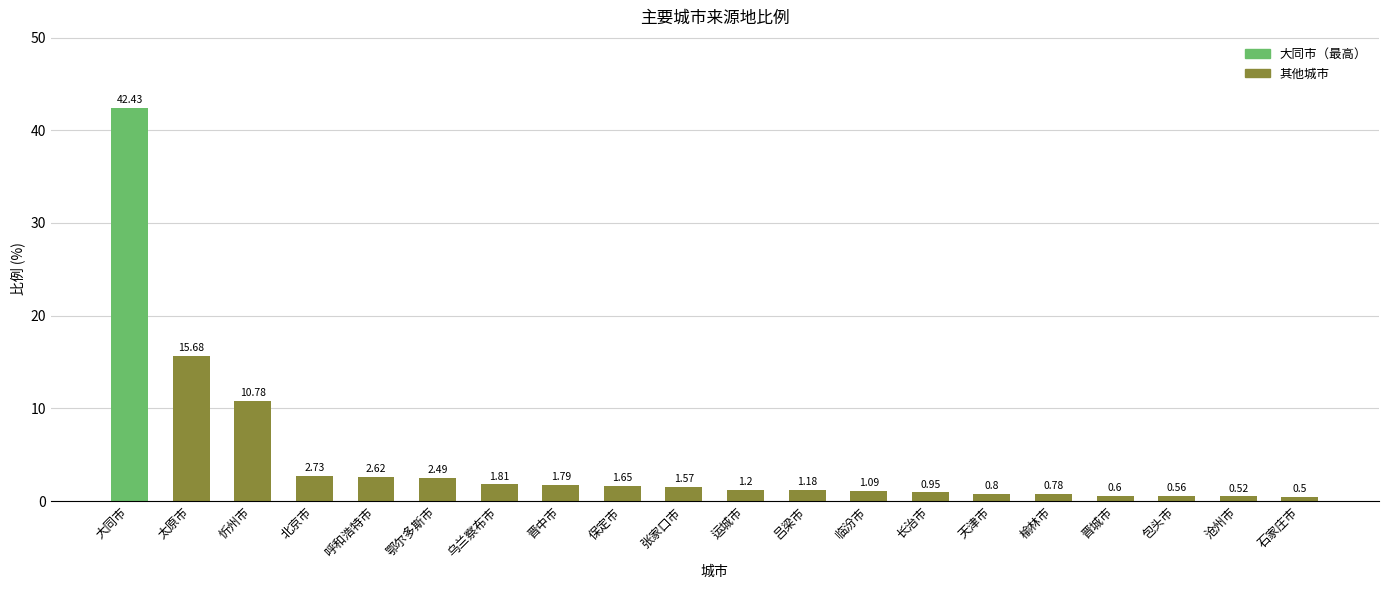

What is the label of the 18th bar from the right?

忻州市